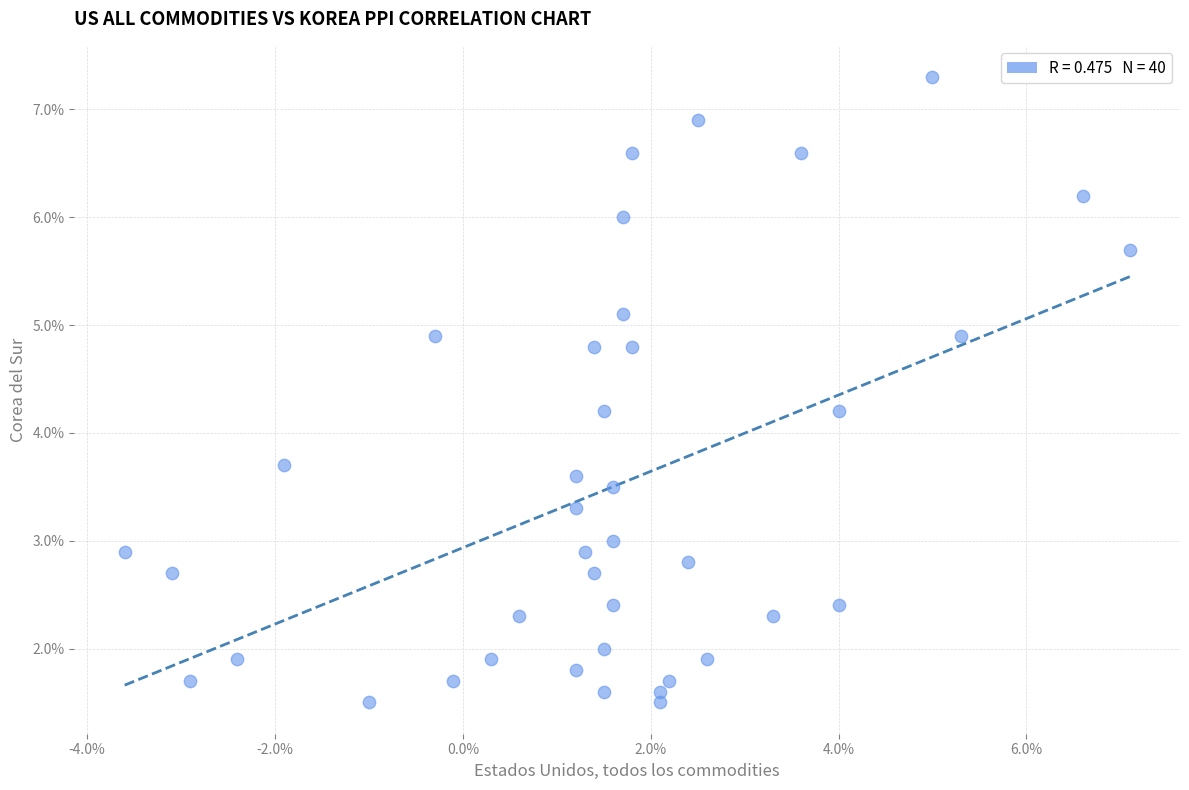

What is the range of Y values (max minus min)?

5.8